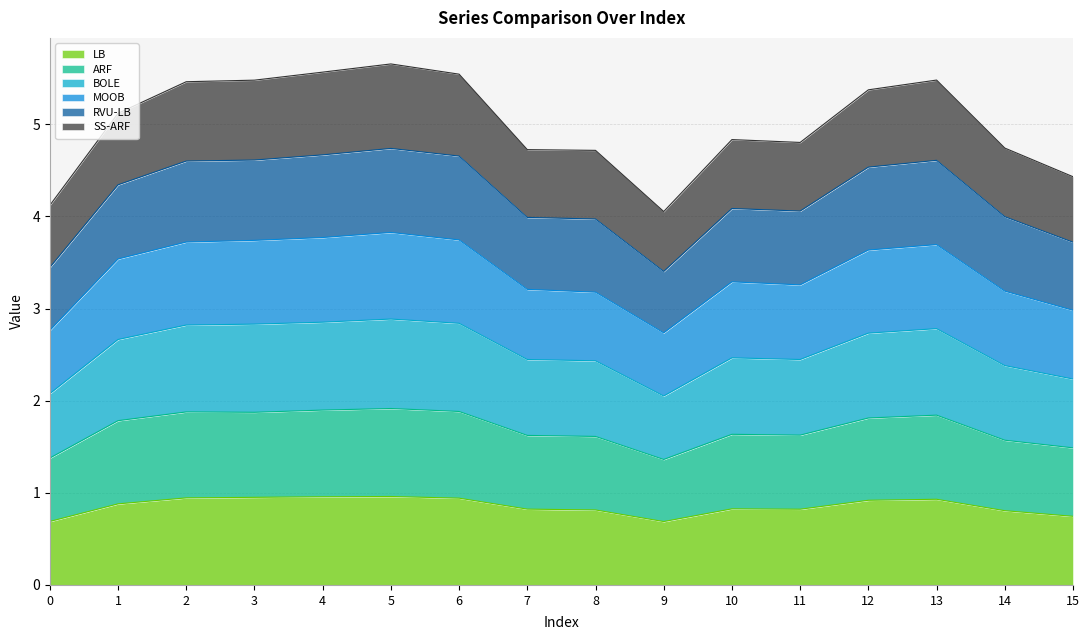

What are all the series names shown in the legend?

LB, ARF, BOLE, MOOB, RVU-LB, SS-ARF